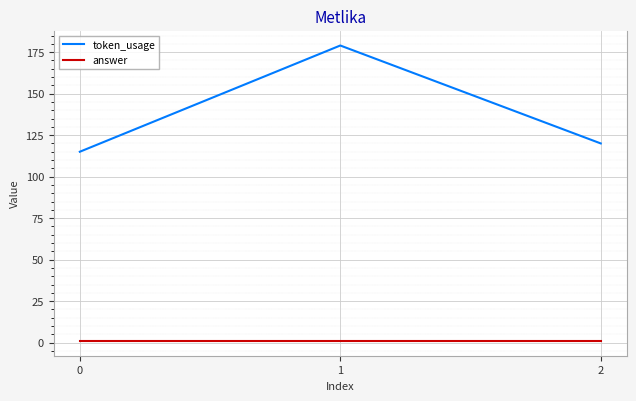

Reading left to right, extract all data points from this chart.

token_usage: 0=115	1=179	2=120
answer: 0=1	1=1	2=1